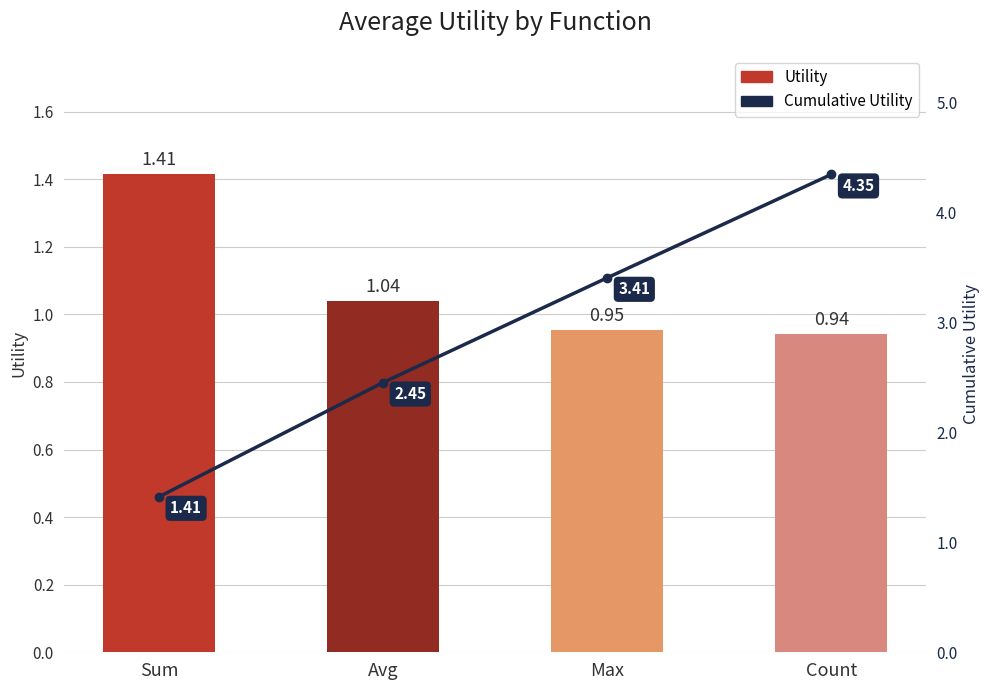

Rank the categories by Cumulative Utility value from highest to lowest.

Count, Max, Avg, Sum